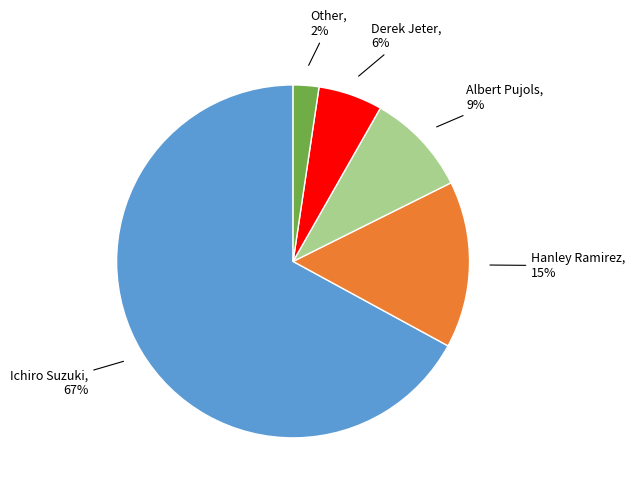

To the nearest percent, what is the average slice percentage?

20%